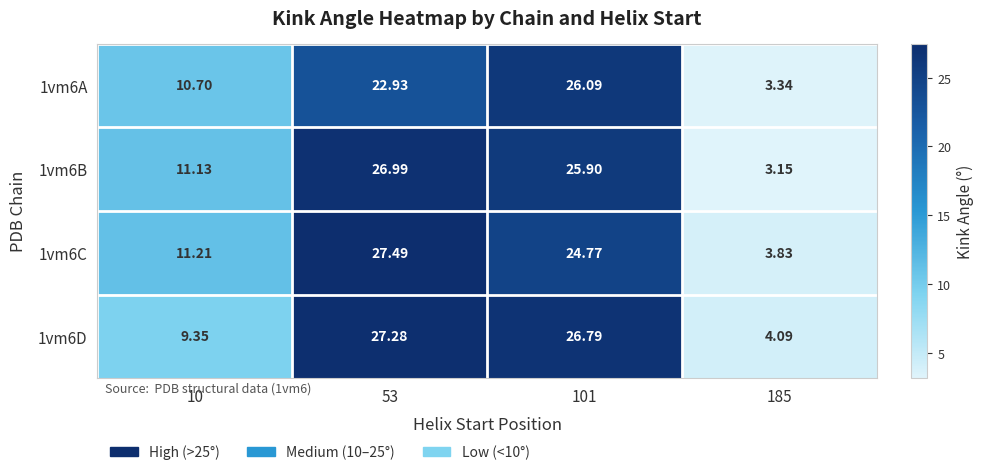

At 10, list the series in order from largest to smallest.

1vm6C, 1vm6B, 1vm6A, 1vm6D